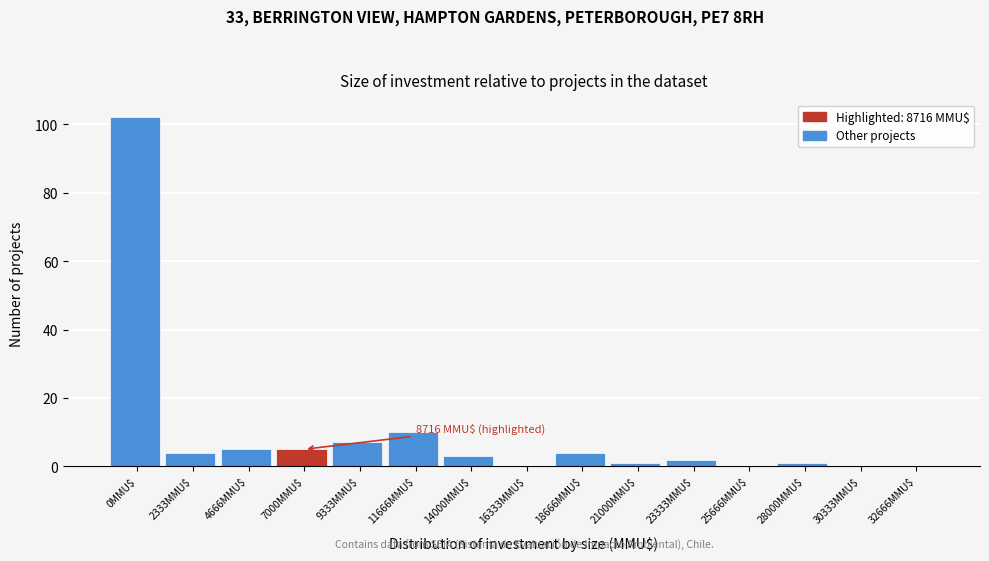

What is the sum of all values?

144